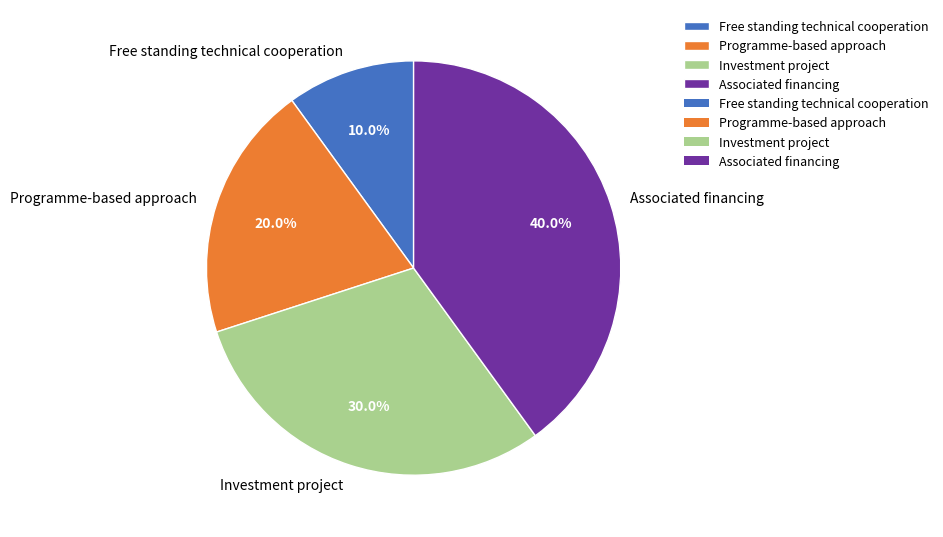

To the nearest percent, what is the combined percentage of Free standing technical cooperation and Programme-based approach?

30%